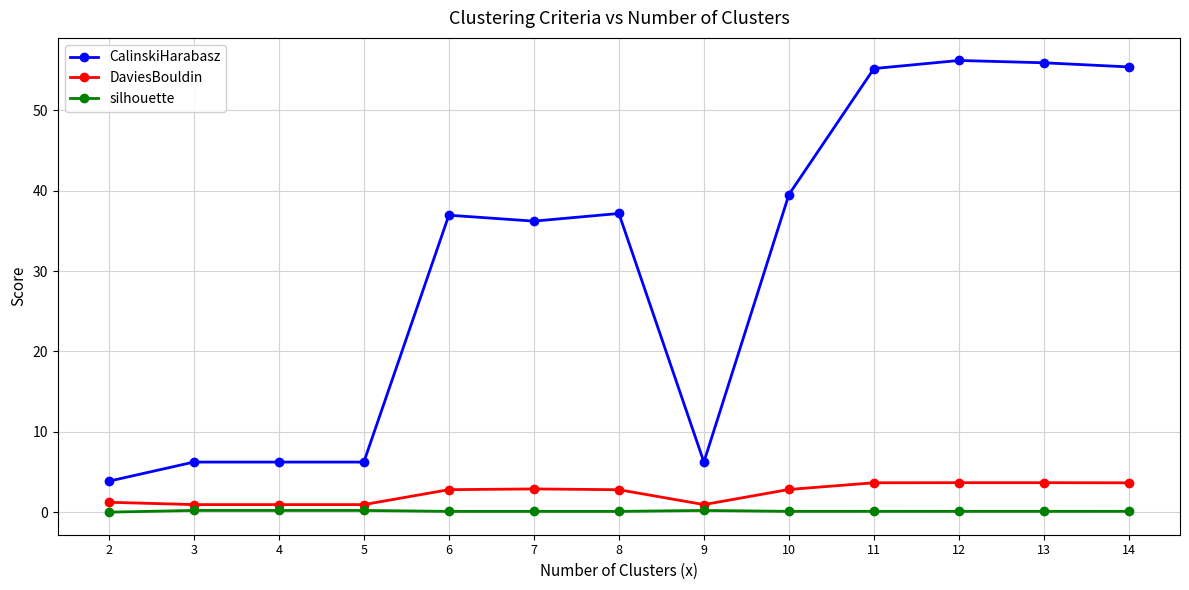

Which series has the widest spread of values?

CalinskiHarabasz